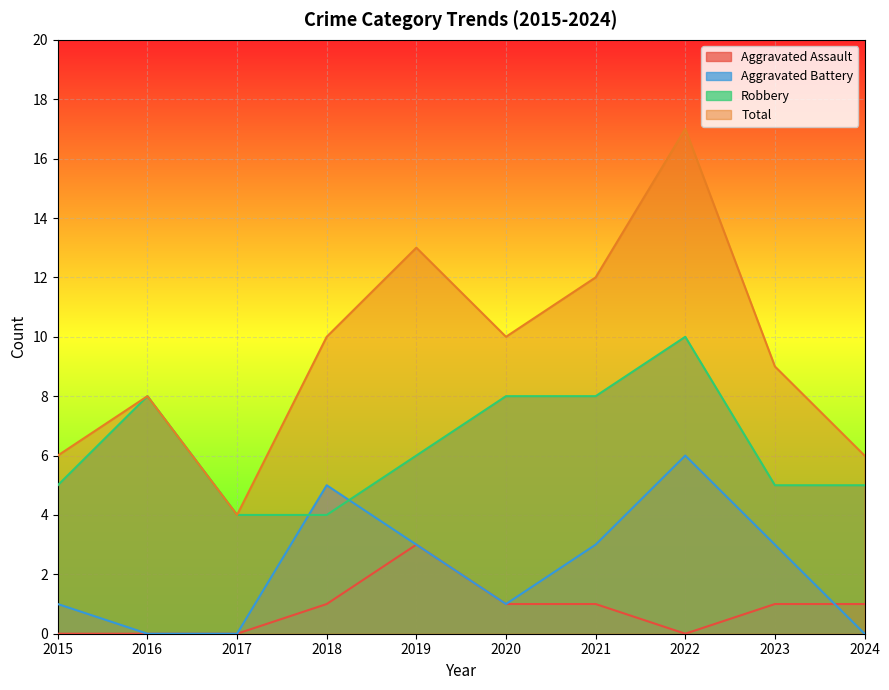

True or false: Total has a value of 13 at 2020.

False